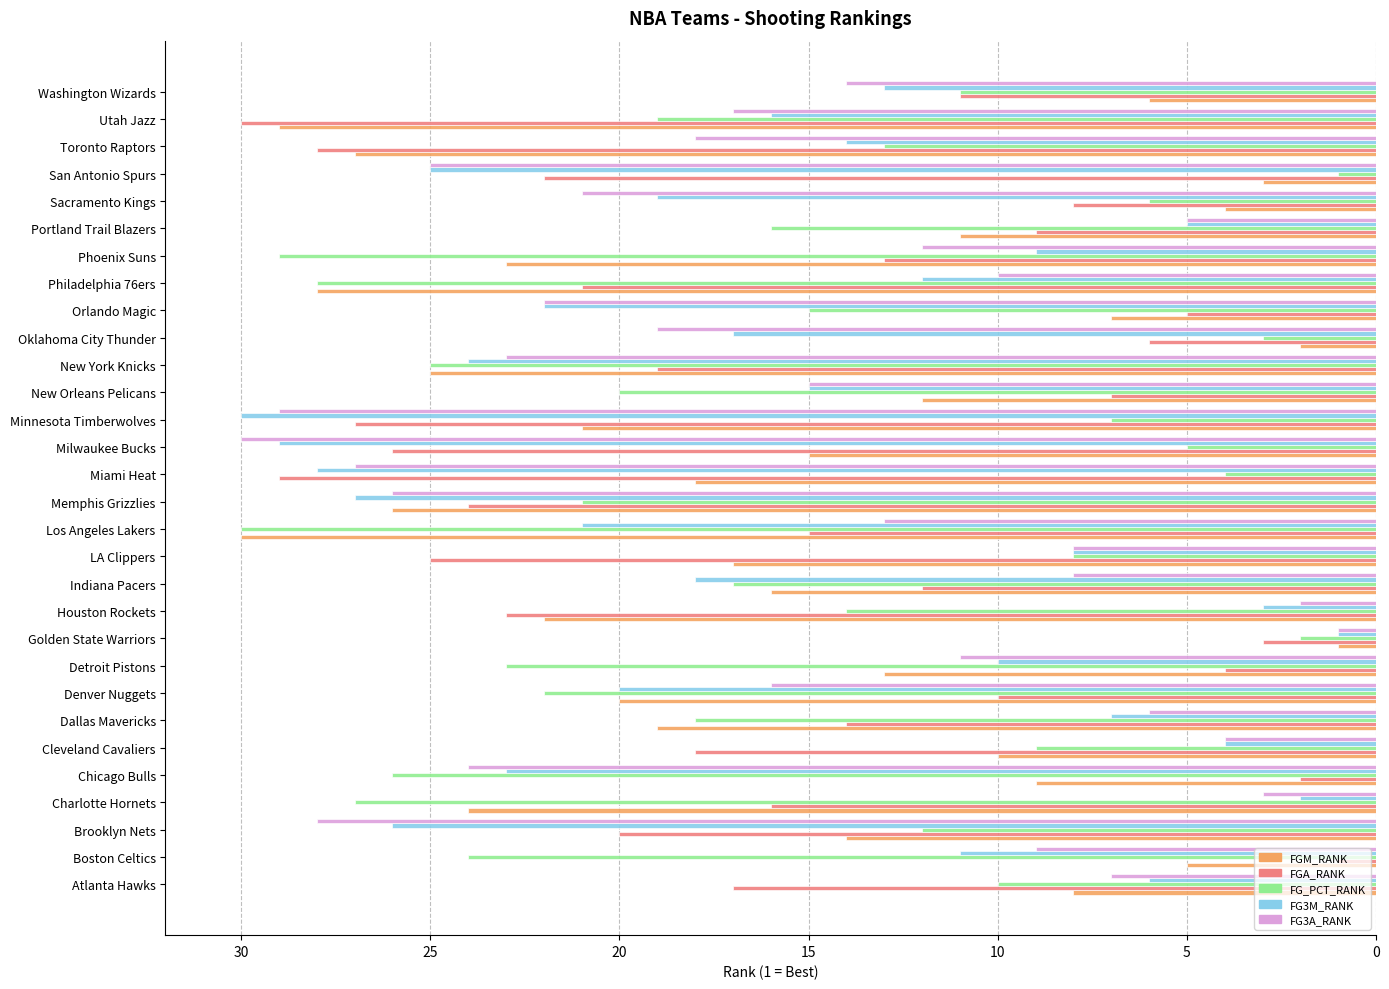

Is the value of FG3M_RANK at Oklahoma City Thunder greater than the value of FGA_RANK at Sacramento Kings?

Yes